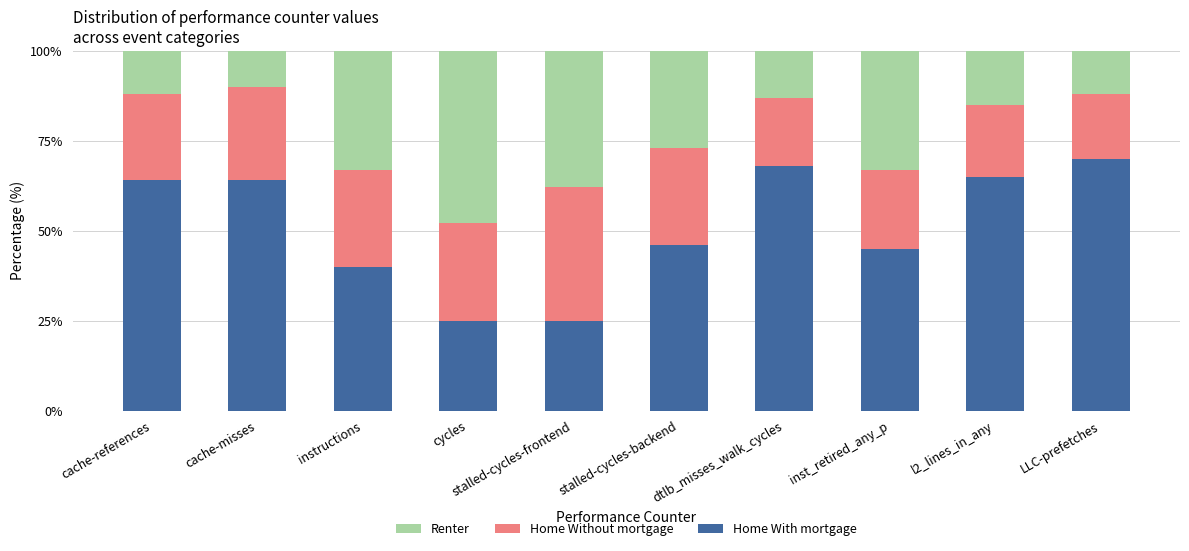

Count the number of data series in this chart.

3